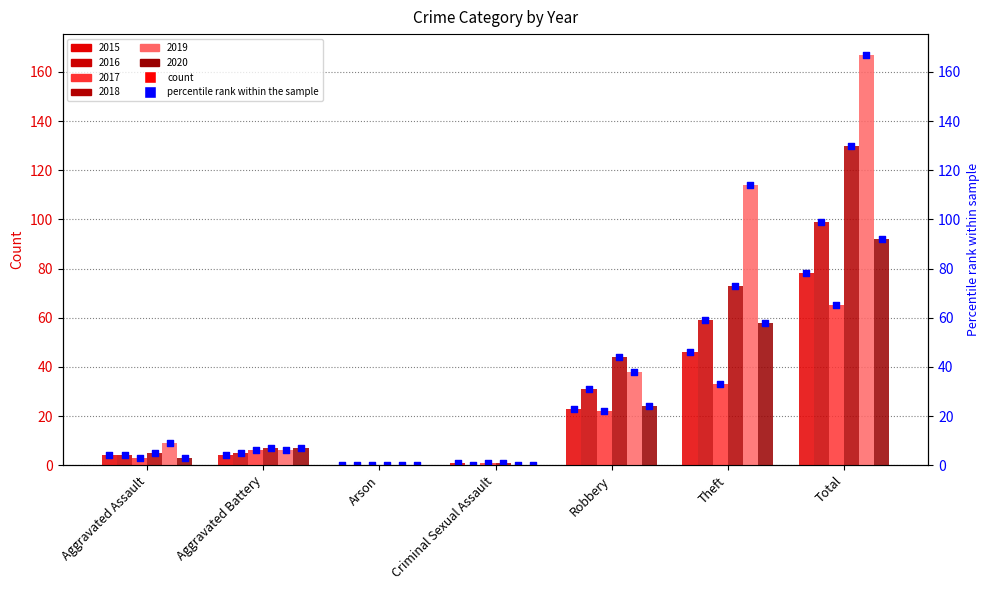

What is the total value across all series at Total?

631